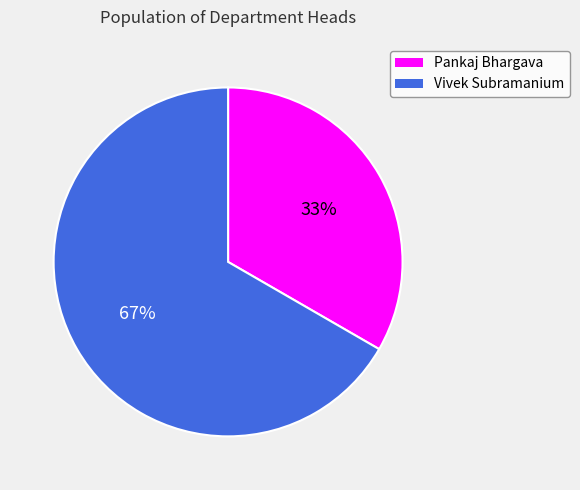

Approximately how many times larger is the value at Vivek Subramanium compared to Pankaj Bhargava?

2.0